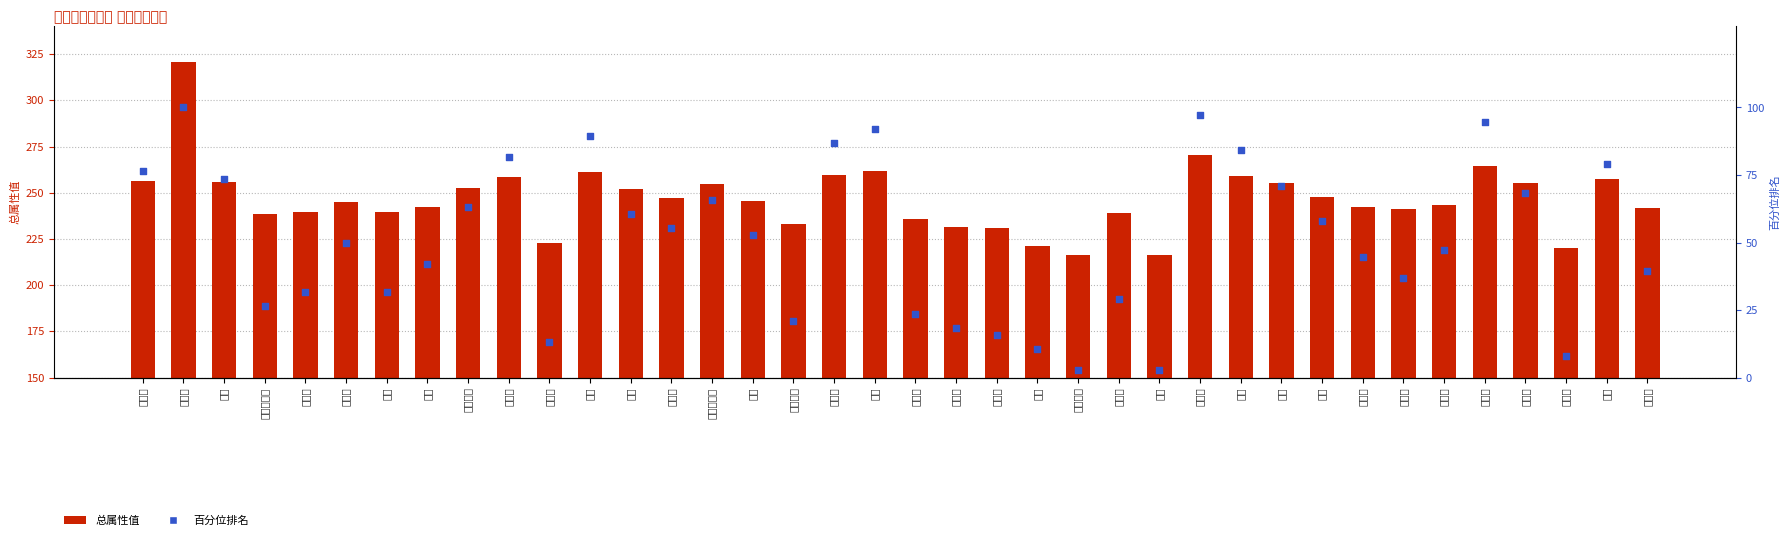

Which series has the largest Y range (max minus min)?

总